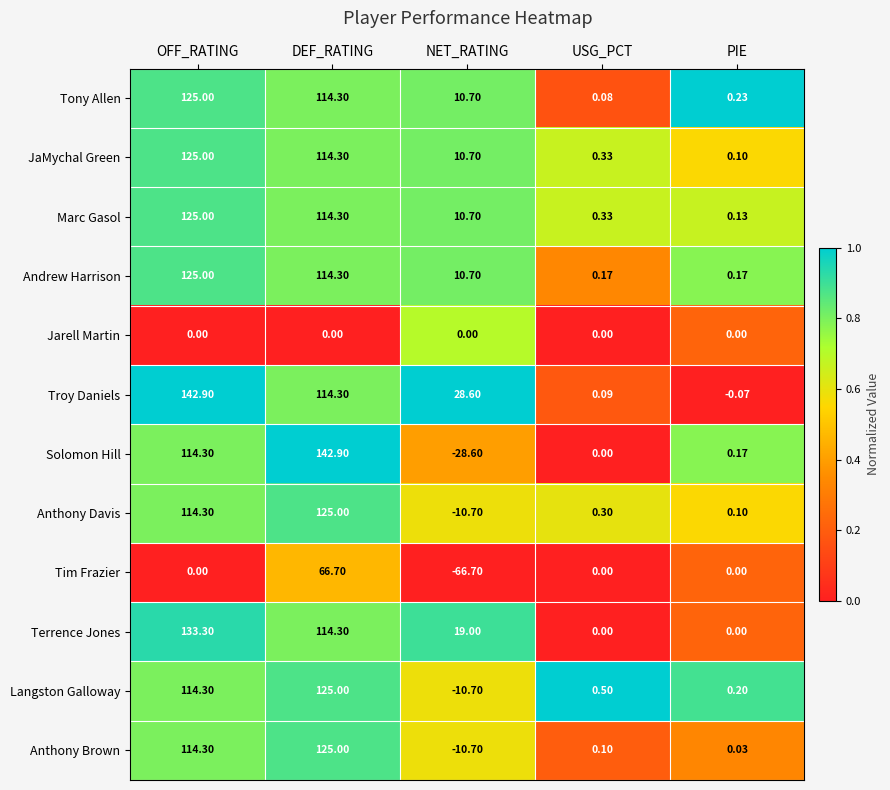

Which series has the largest range (max minus min)?

Solomon Hill